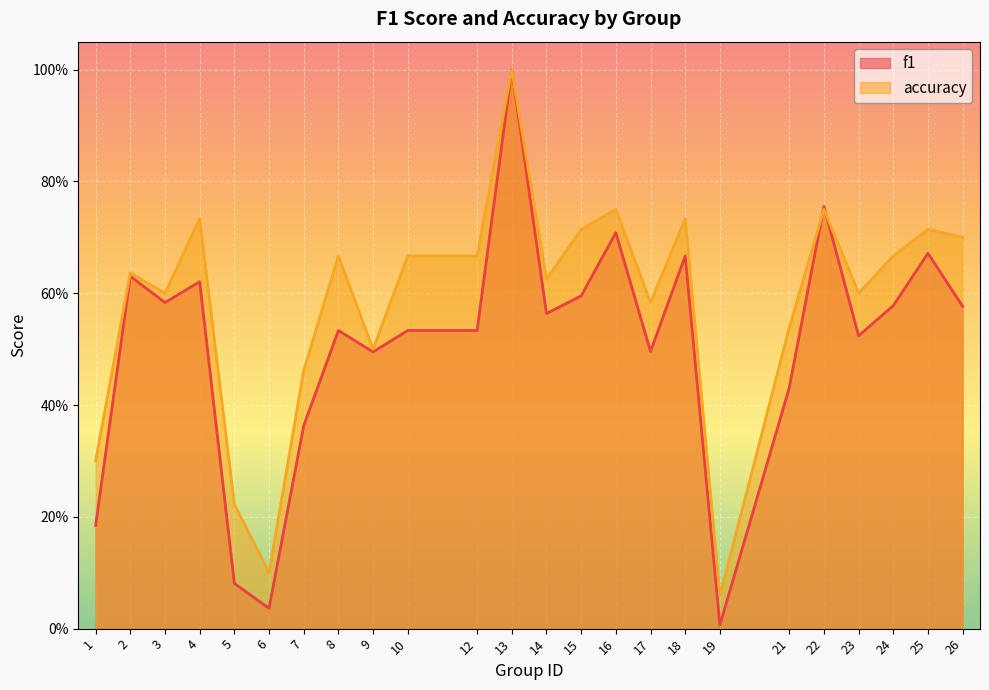

How many lines are shown in the chart?

2